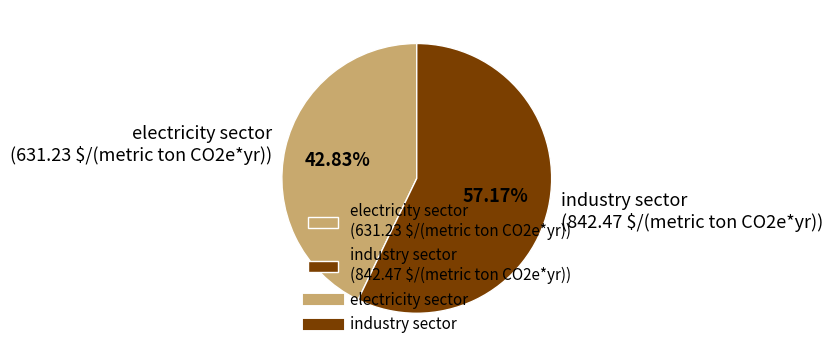

Which has a higher value, electricity sector or industry sector?

industry sector